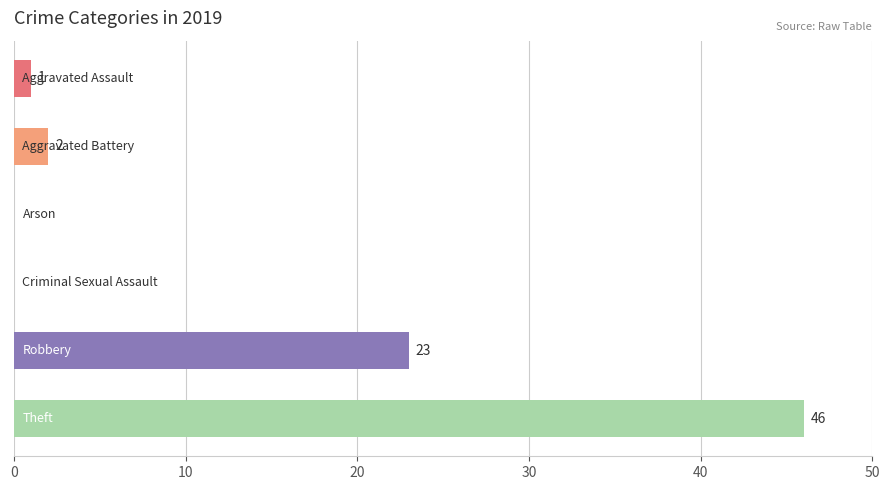

What is the sum of all values?

72